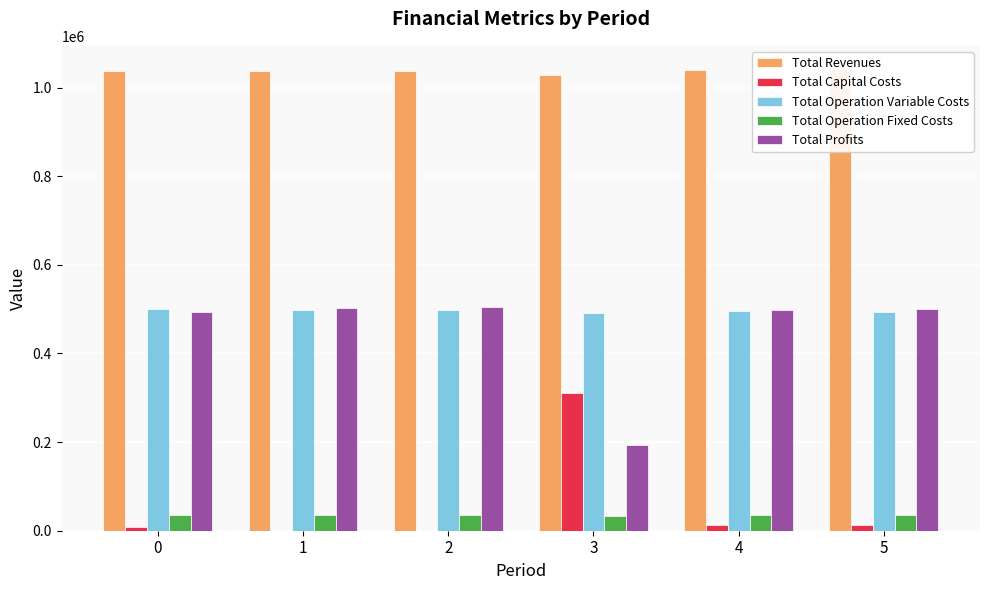

What is the value of the Total Revenues bar at the 6th from the left?

1042262.7